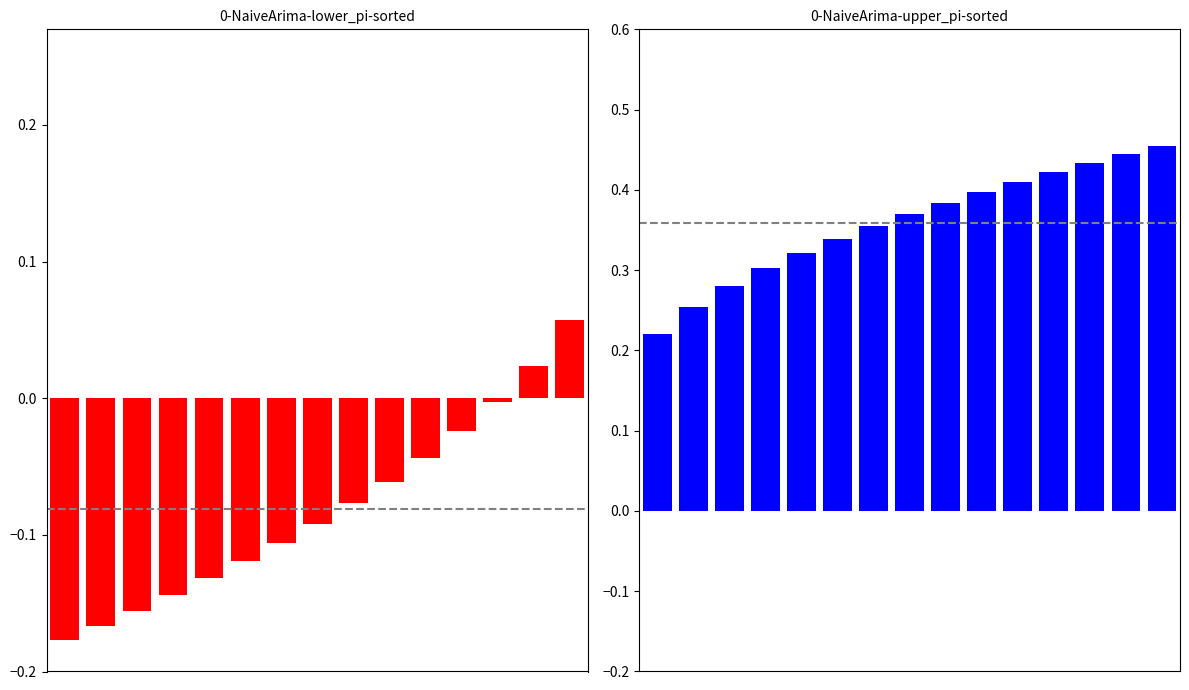

What are all the series names shown in the legend?

lower_pi, upper_pi